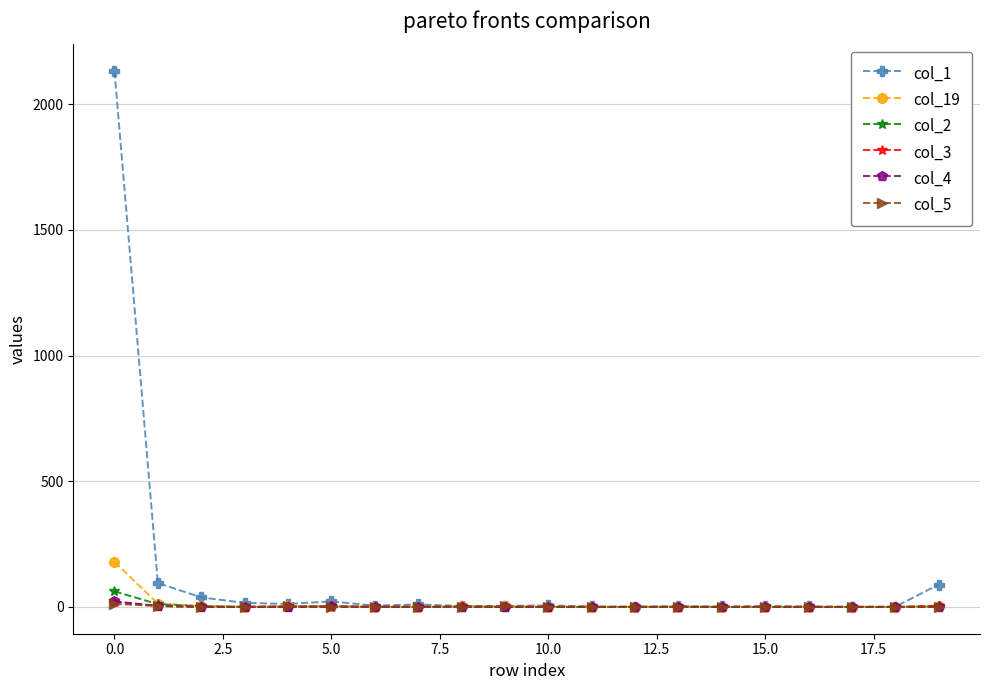

Which series has the widest spread of values?

col_1